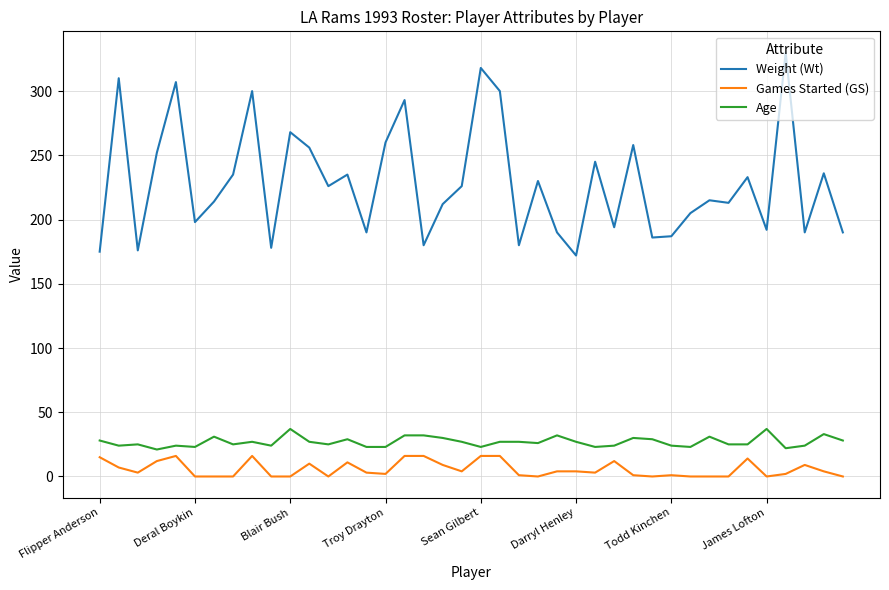

Does the chart have visible grid lines?

Yes